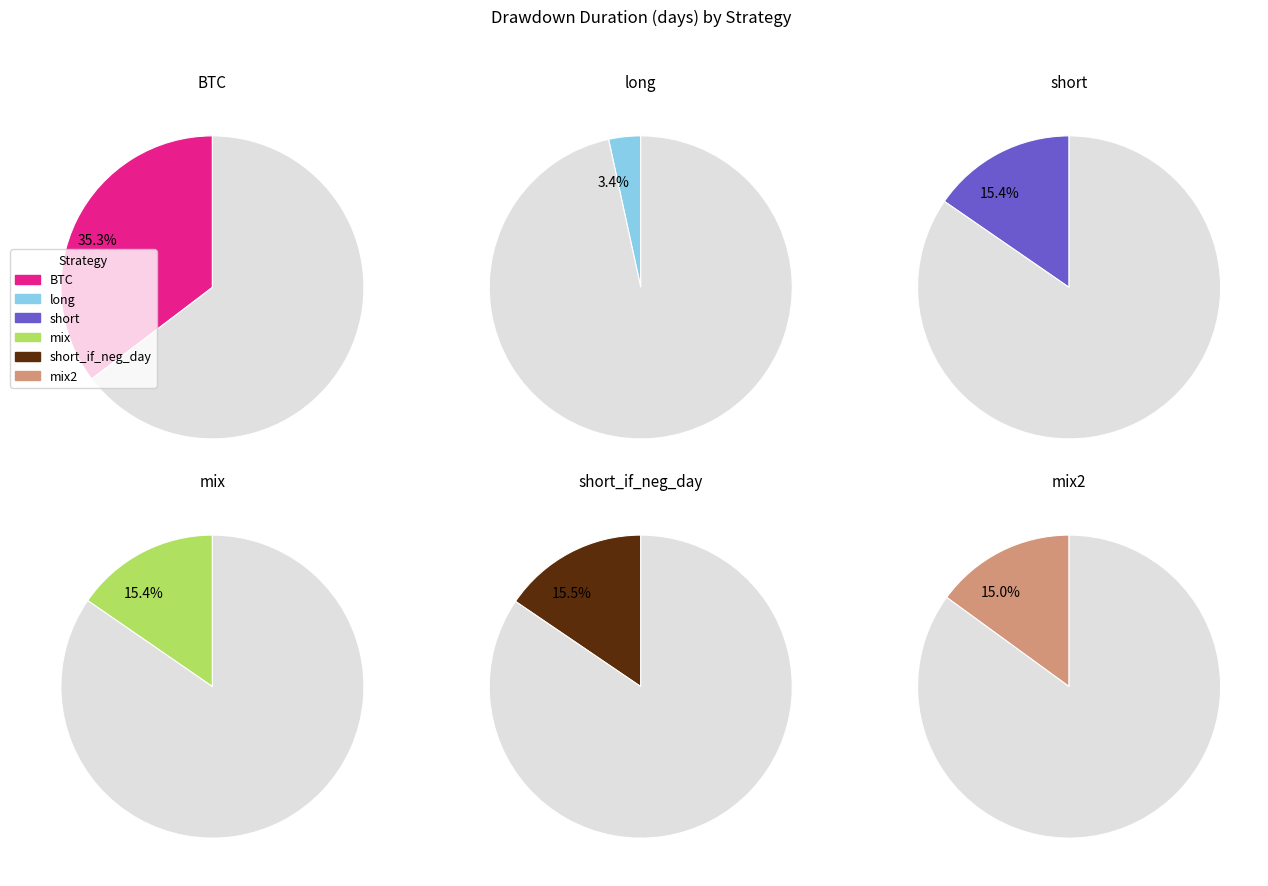

To the nearest percent, what is the average slice percentage?

17%